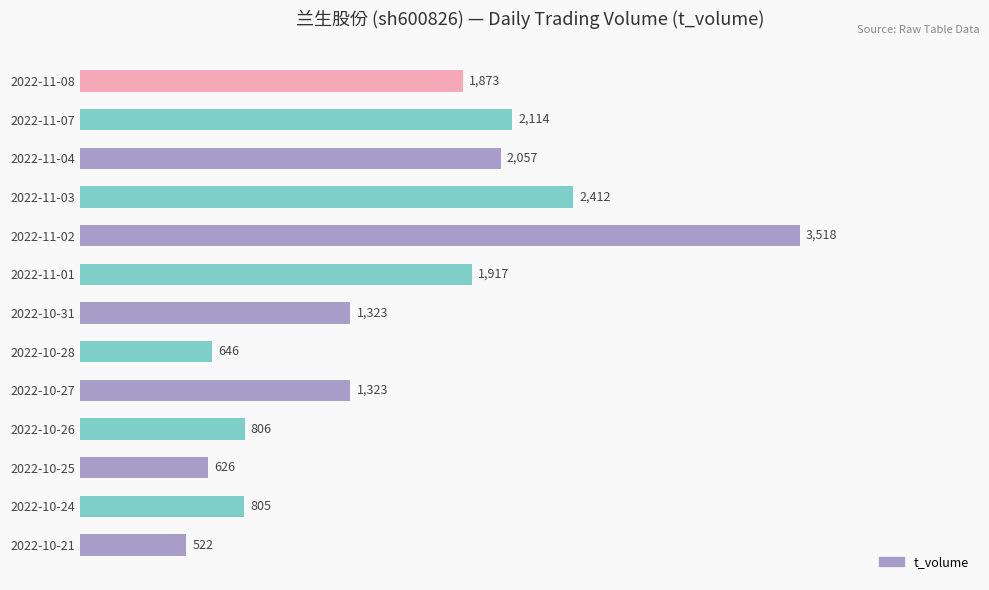

How many data points are less than 1323?

5